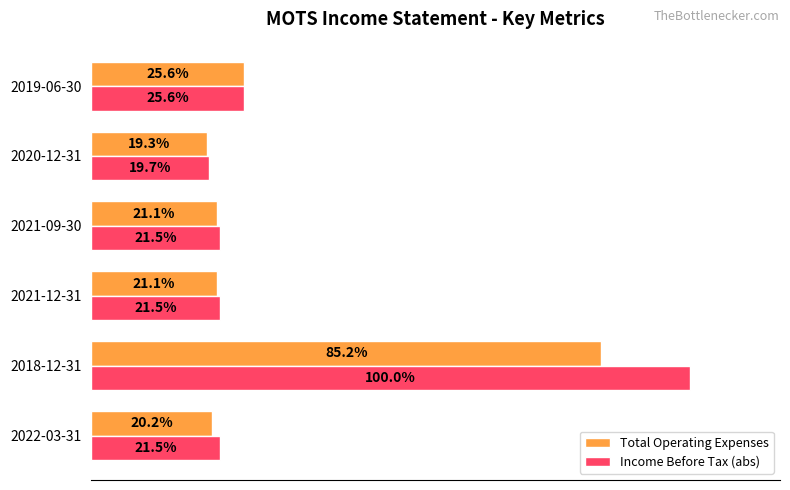

At which category is the sum across all series the highest?

2018-12-31